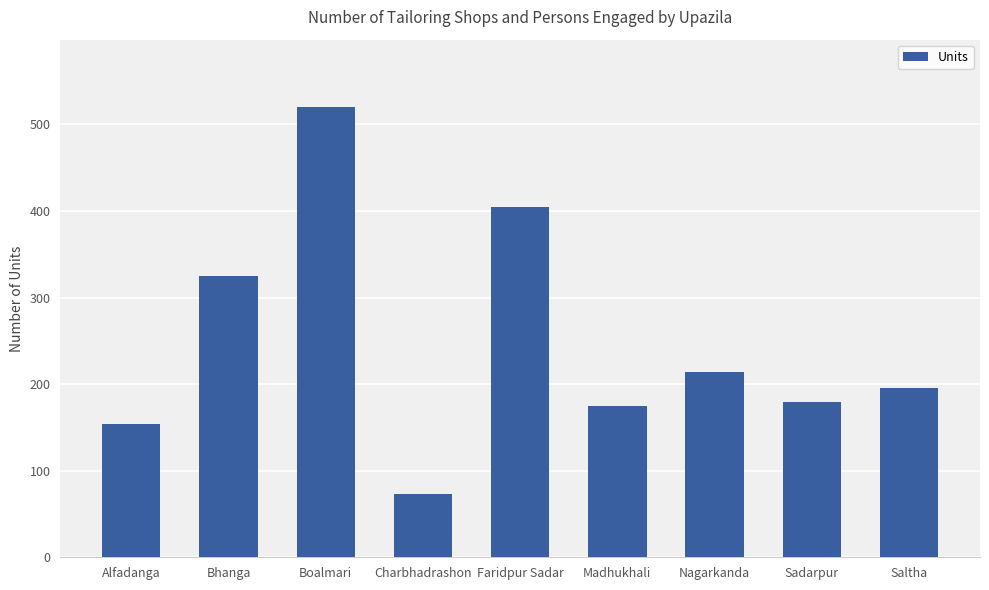

The value at Alfadanga is 154. True or false?

True